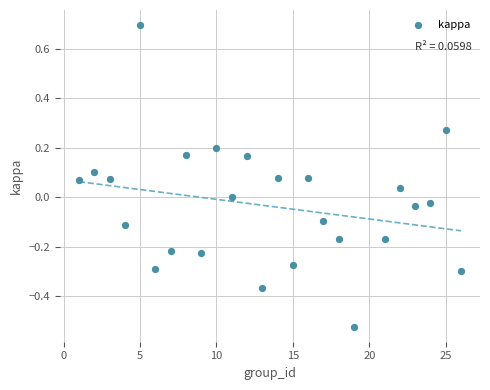

What is the range of X values (max minus min)?

25.0